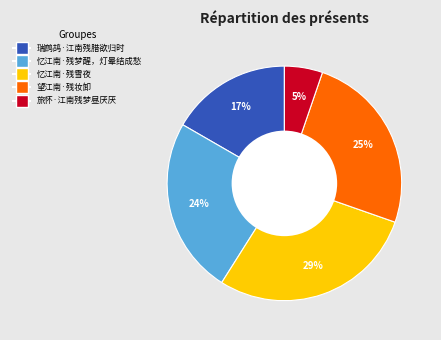

Rank the categories by value from lowest to highest.

旅怀·江南残梦昼厌厌, 瑞鹧鸪·江南残腊欲归时, 忆江南·残梦醒，灯晕结成愁, 望江南·残妆卸, 忆江南·残雪夜